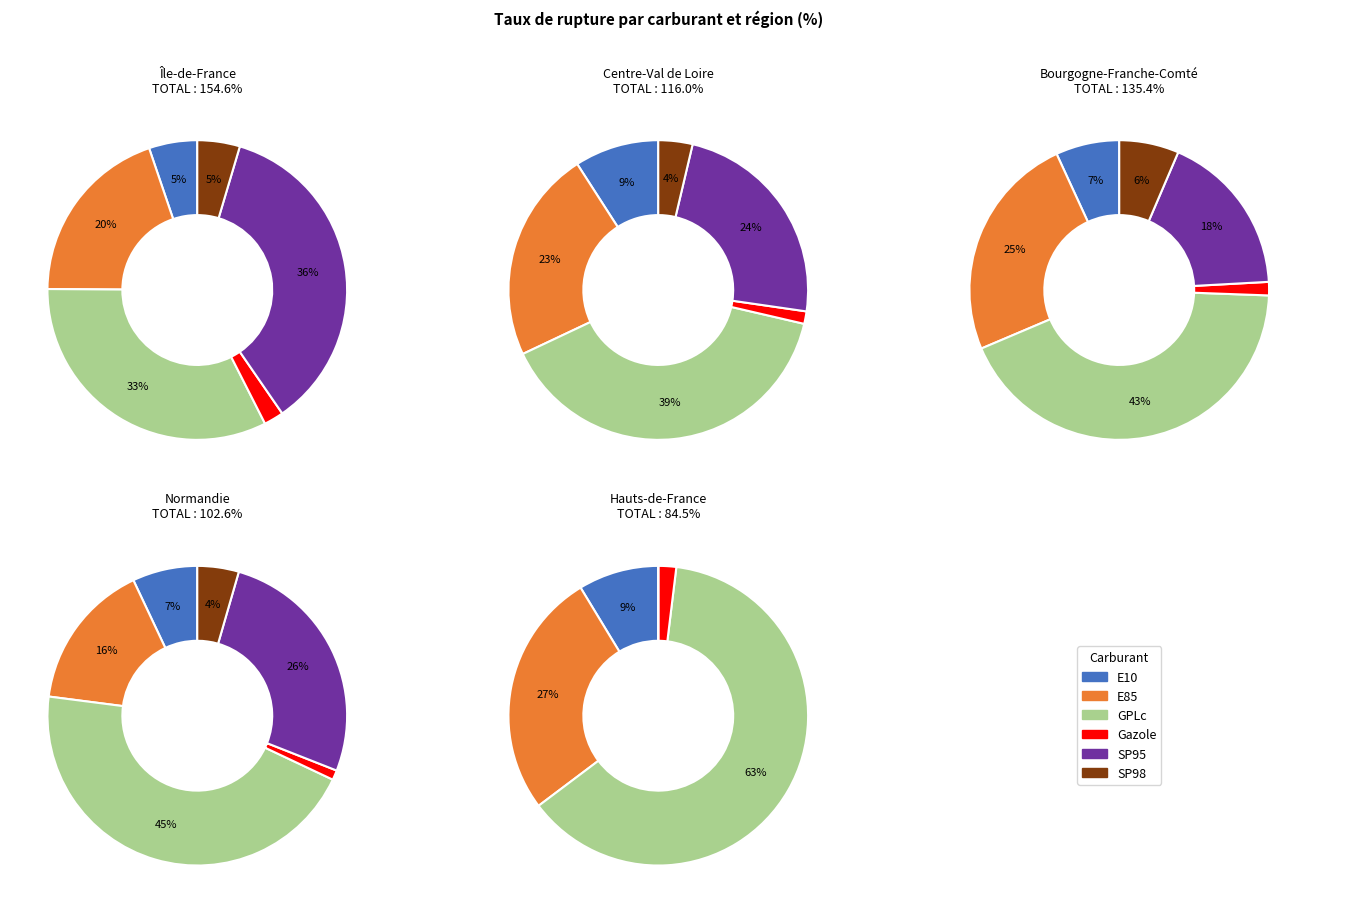

To the nearest percent, what is the difference between the largest and smallest slice percentages?

63%